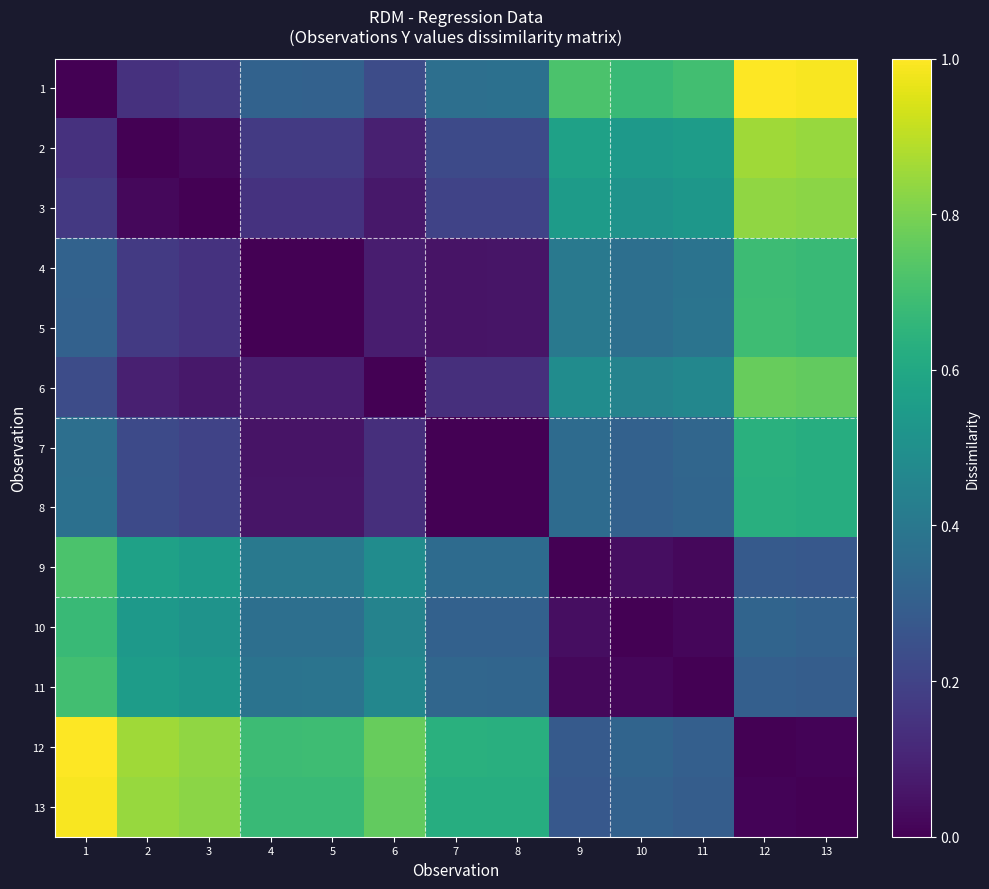

How many data points does each series have?

13